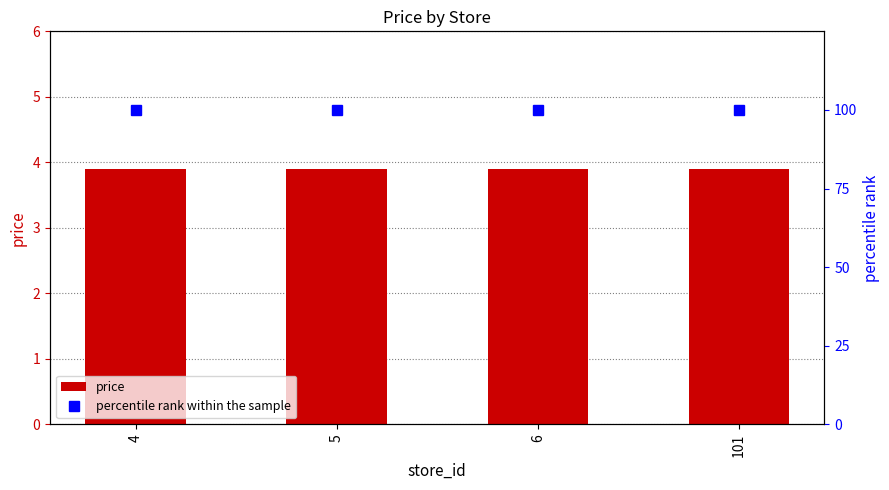

How many data points does each series have?

4